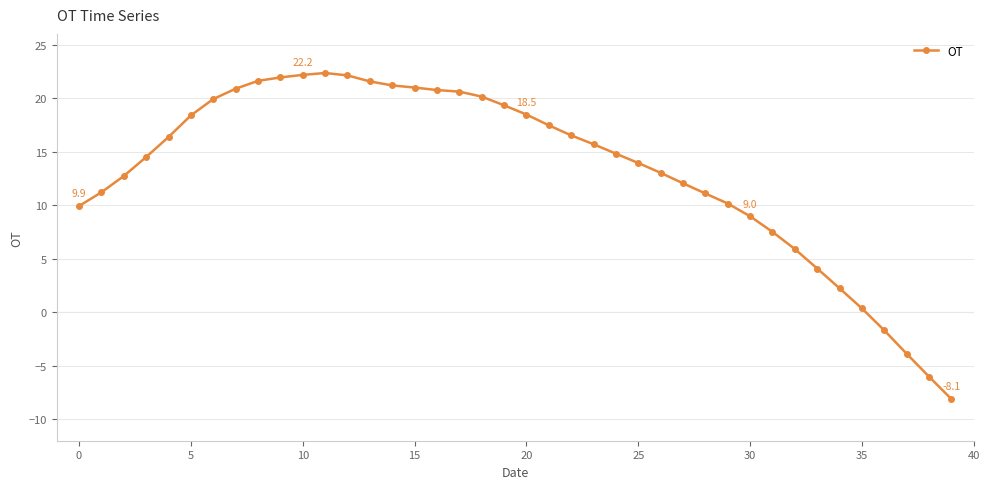

What is the minimum value shown in the chart?

-8.1